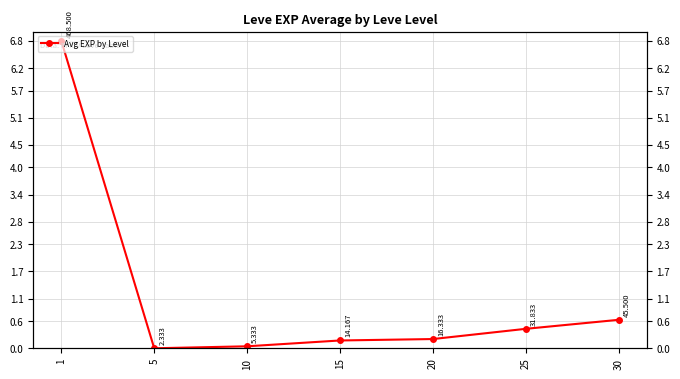

Reading left to right, list all the values displayed in this chart.

1=6.8	5=0.0	10=0.0	15=0.2	20=0.2	25=0.4	30=0.6